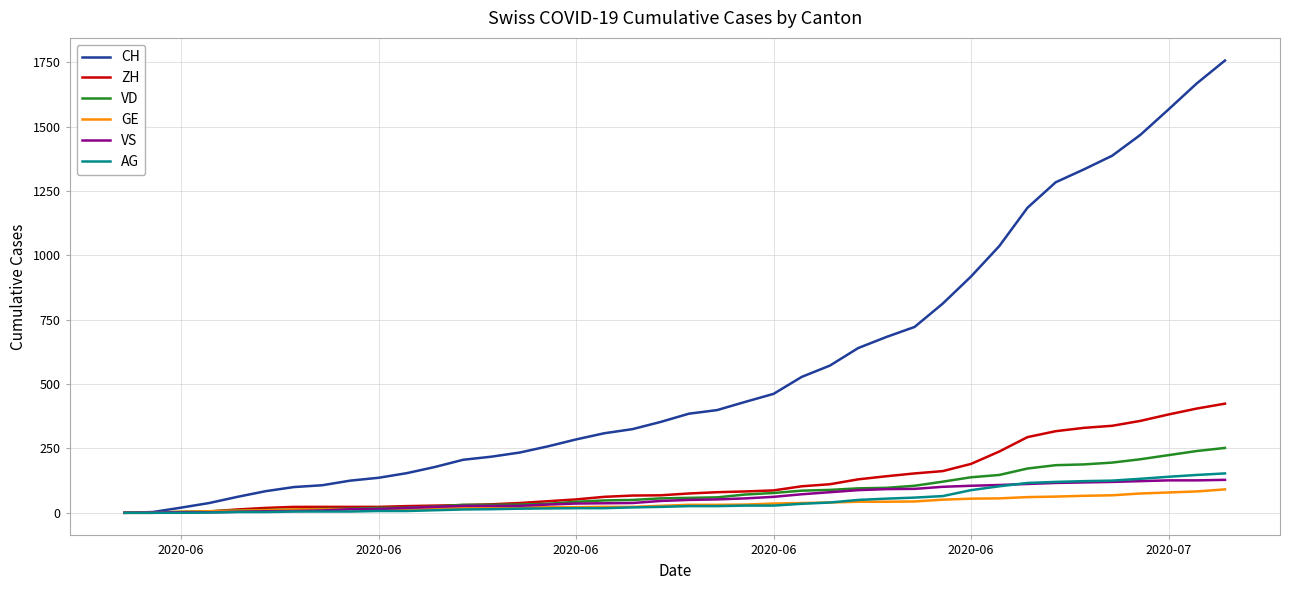

Which series has the largest total across all categories?

CH